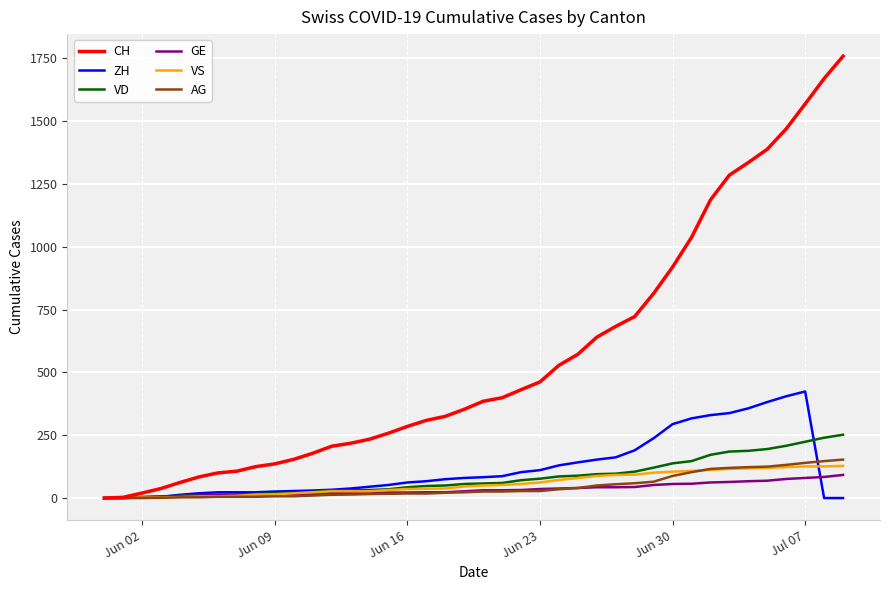

Which series has the widest spread of values?

CH